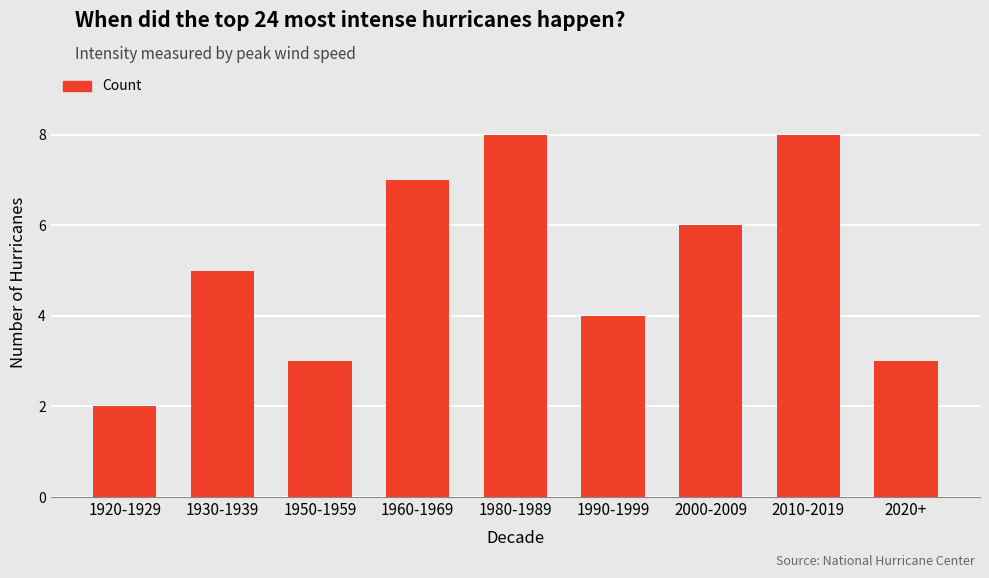

What is the maximum value shown in the chart?

8